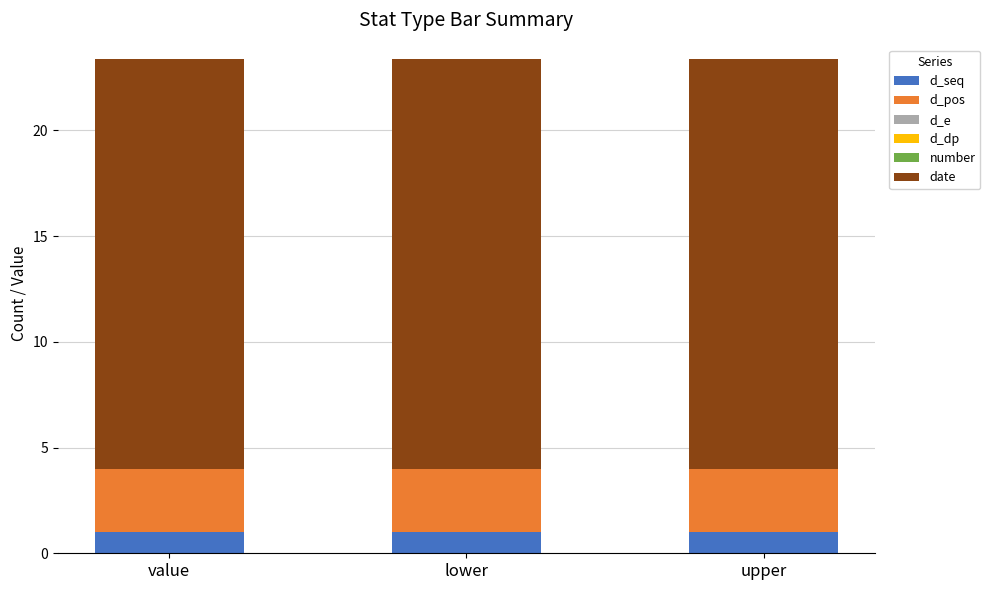

What is the total value across all series at lower?

23.4